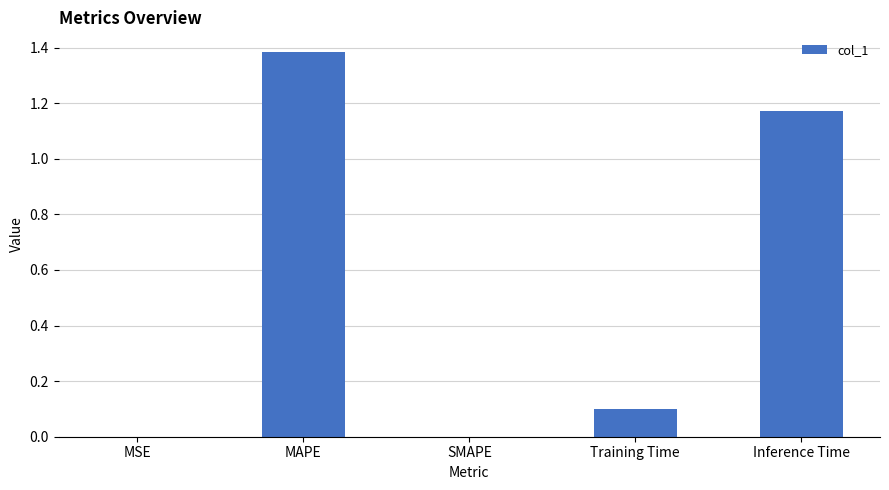

What is the change in value from MAPE to Training Time?

-1.3